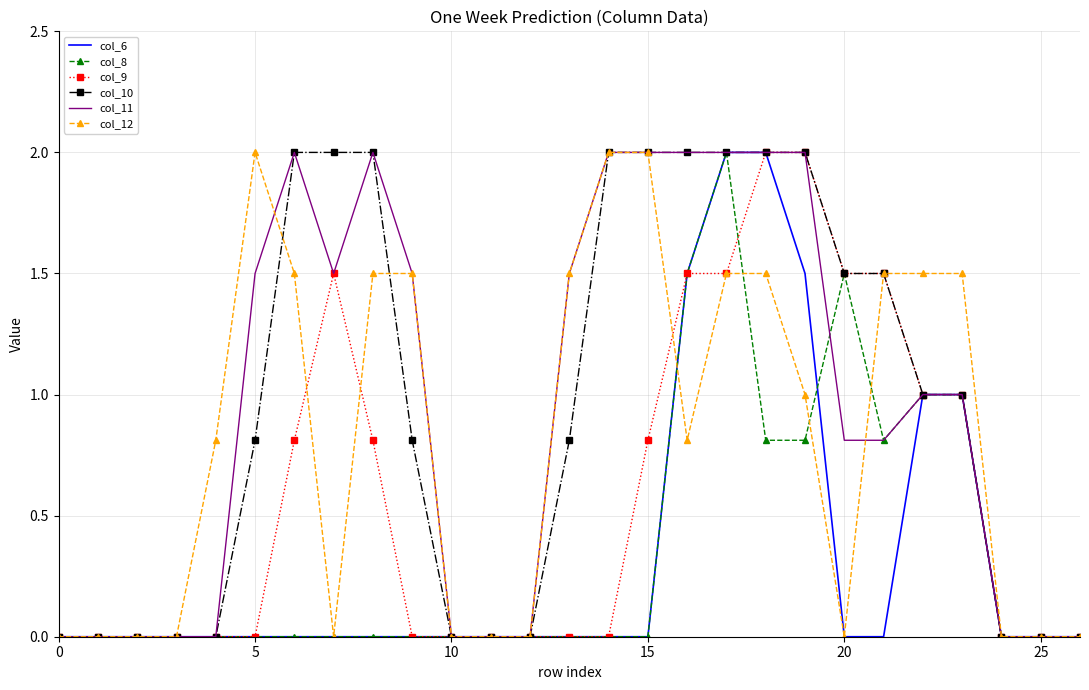

What are all the series names shown in the legend?

col_6, col_8, col_9, col_10, col_11, col_12